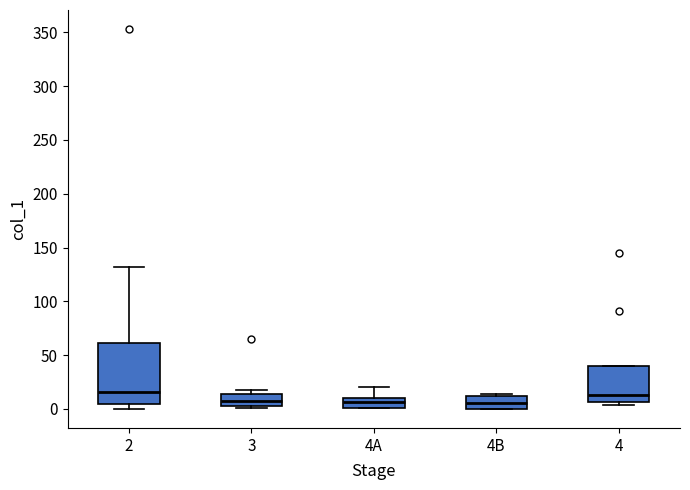

Comparing the boxes themselves (not the whiskers), which one is the tallest?

2